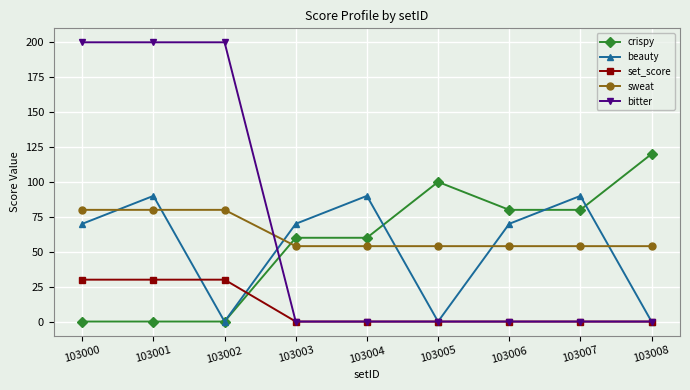

What is the difference between the maximum and second lowest values in the bitter series?

200